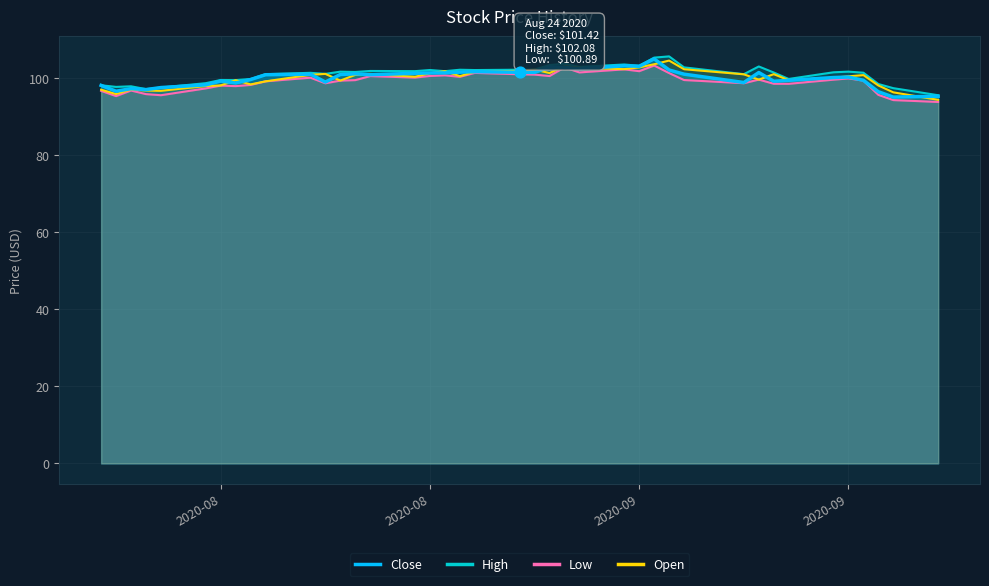

Which series has the largest Y range (max minus min)?

Open